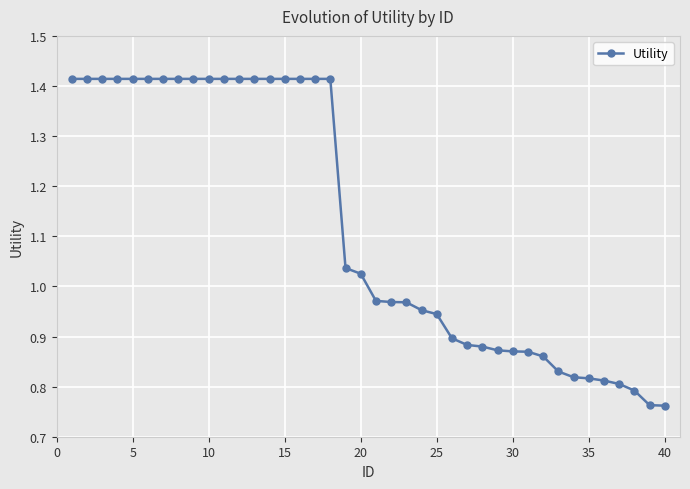

What is the difference between the second highest and minimum values?

0.7